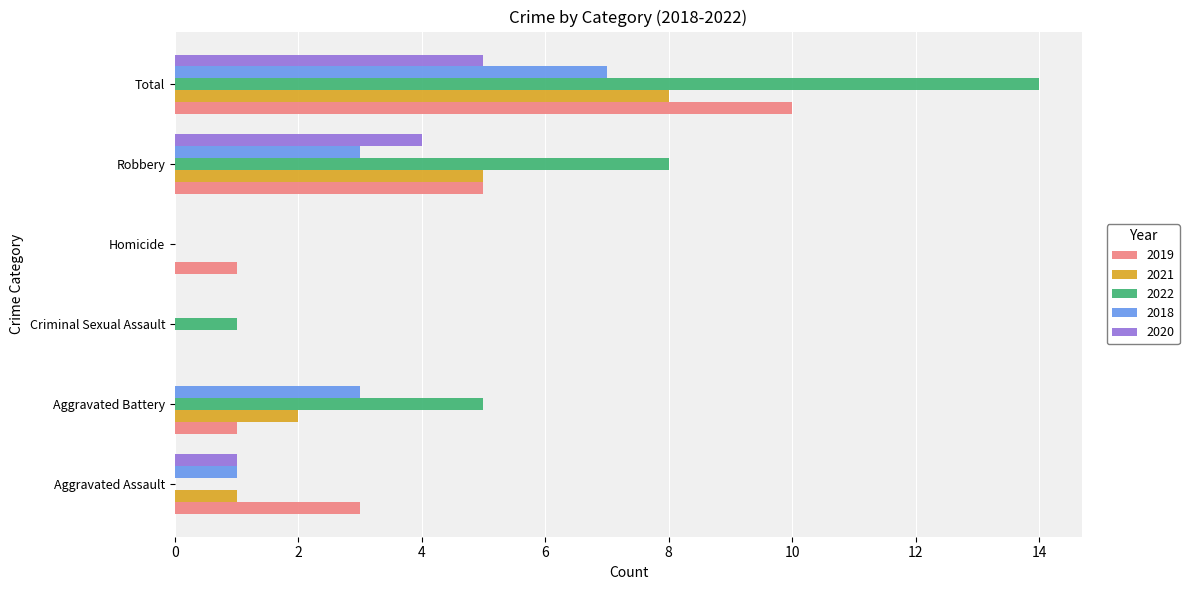

Count the number of data series in this chart.

5